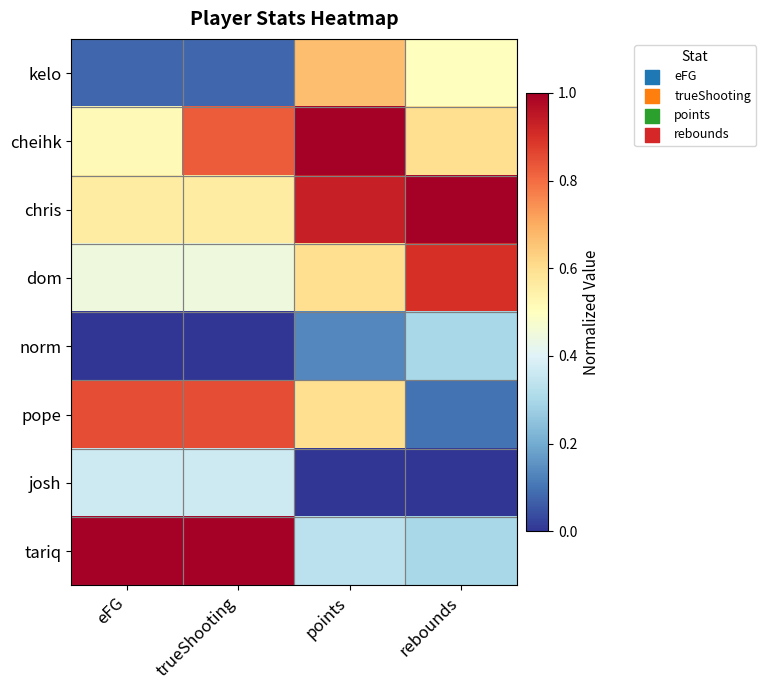

What is the difference between the highest and lowest values at eFG?

1.0